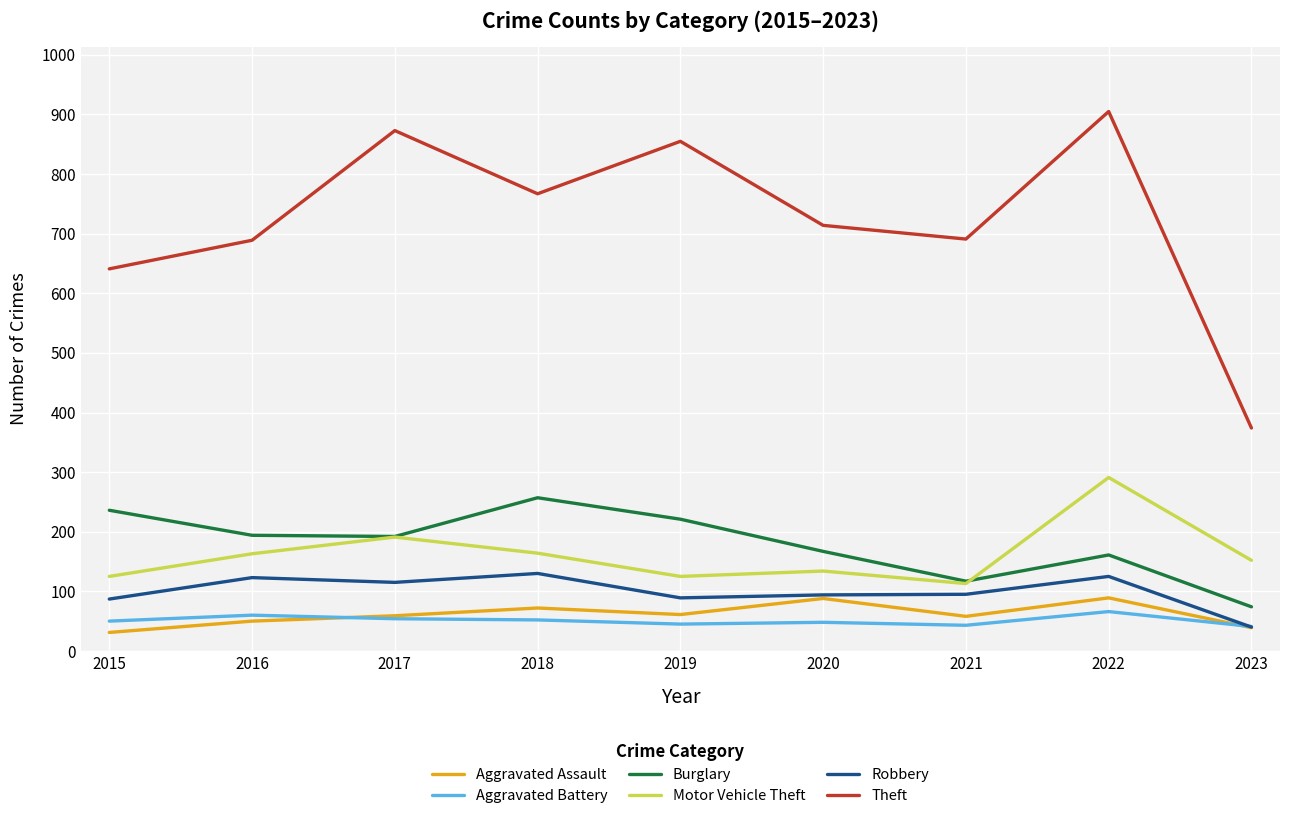

What is the spread (max minus min) of values at 2018?

715